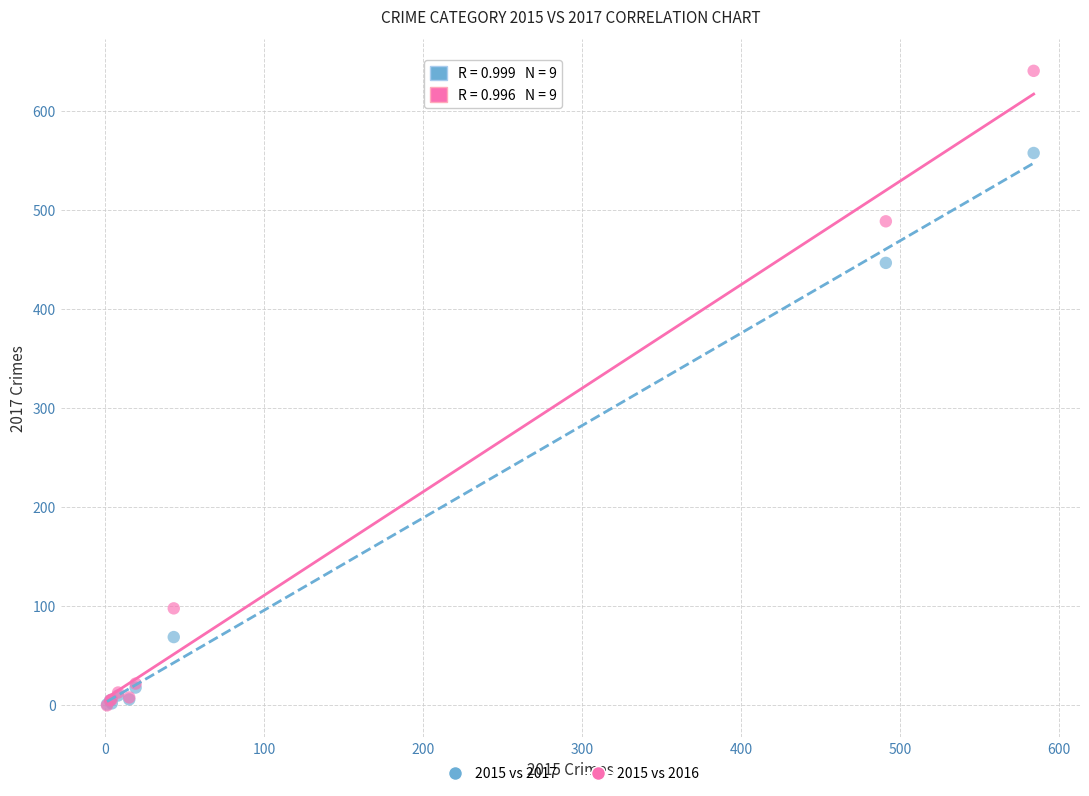

What are all the series names shown in the legend?

2015 vs 2017, 2015 vs 2016